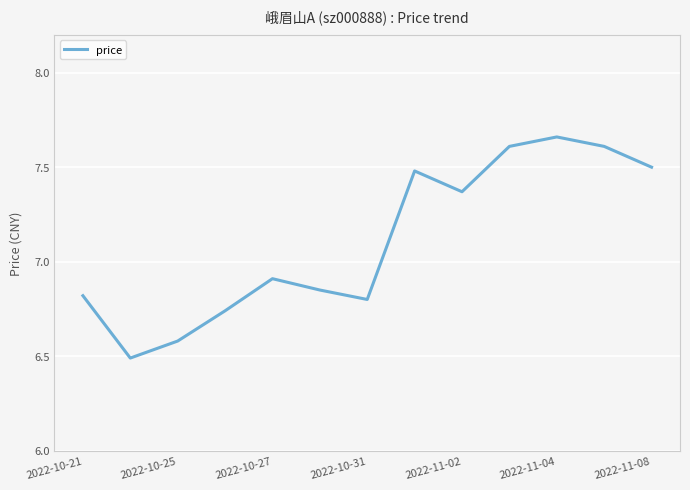

What is the difference between the maximum and minimum values?

1.2